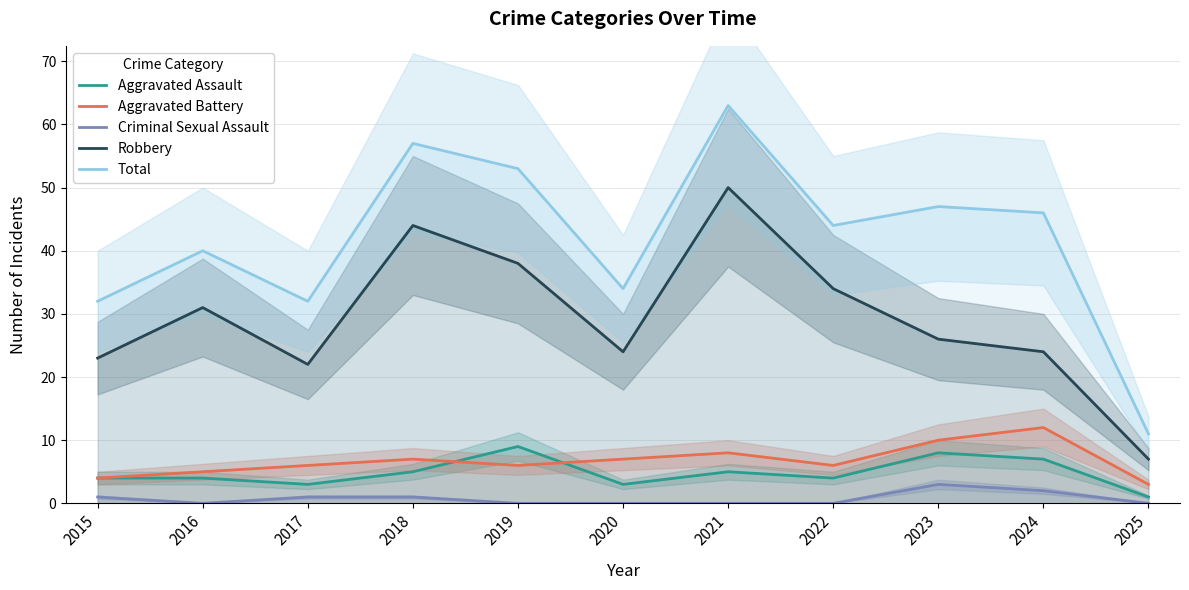

What value does the Total series have at 2019?

53